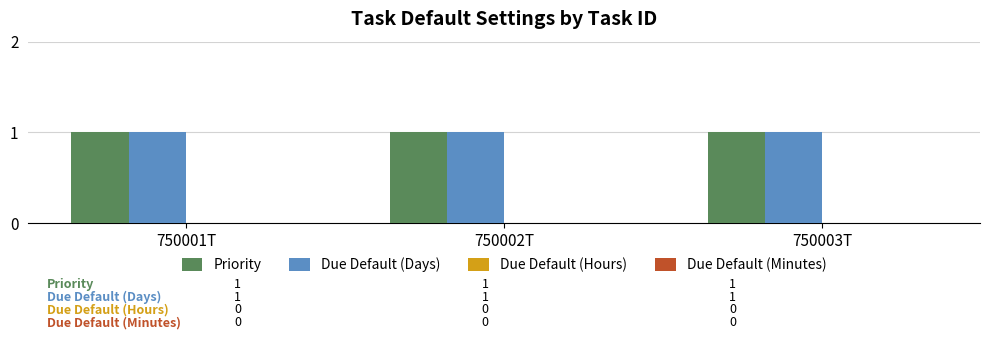

The value of Due Default (Minutes) at 750002T is 0. True or false?

True